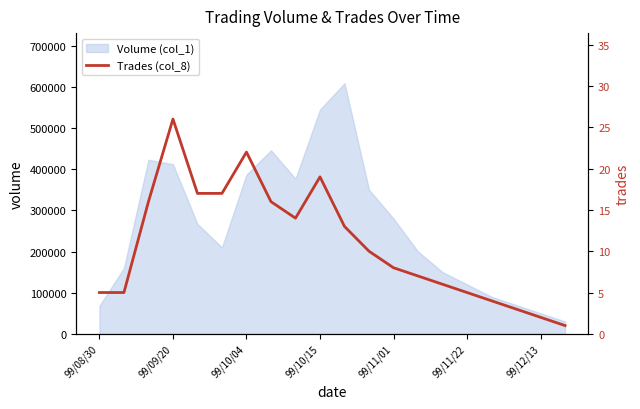

What is the lowest value of the Volume (col_1) series?

30000